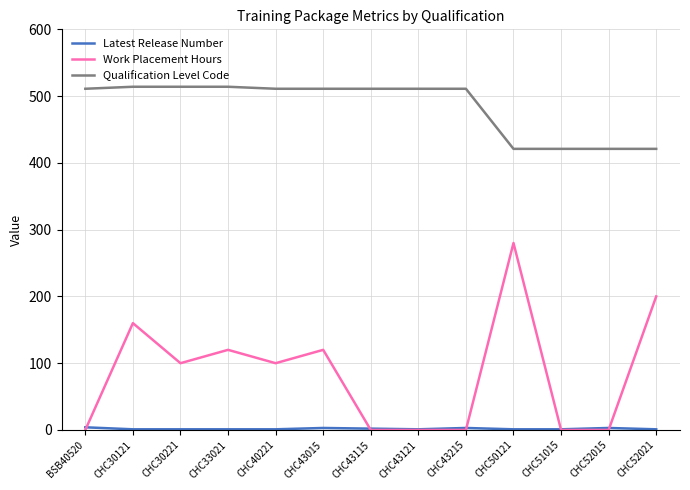

What is the greatest value displayed?

514